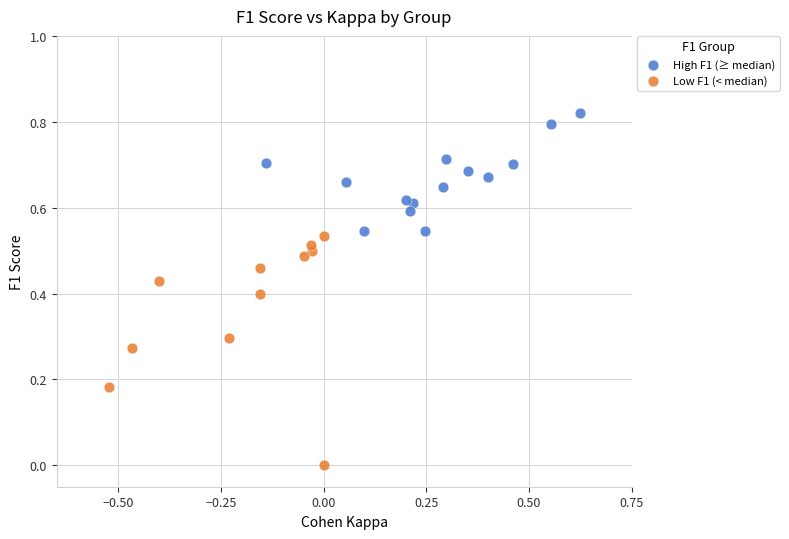

Which series contains the highest Y value?

High F1 (≥ median)